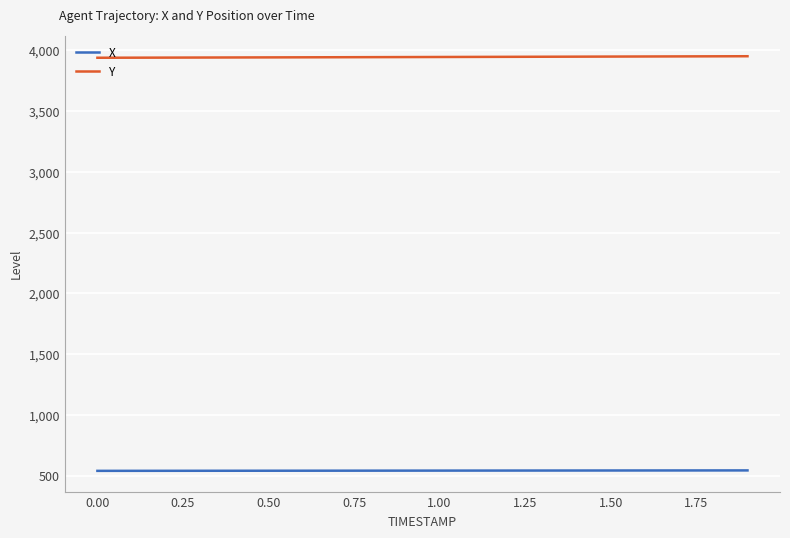

List the series in order of their overall mean, highest first.

Y, X